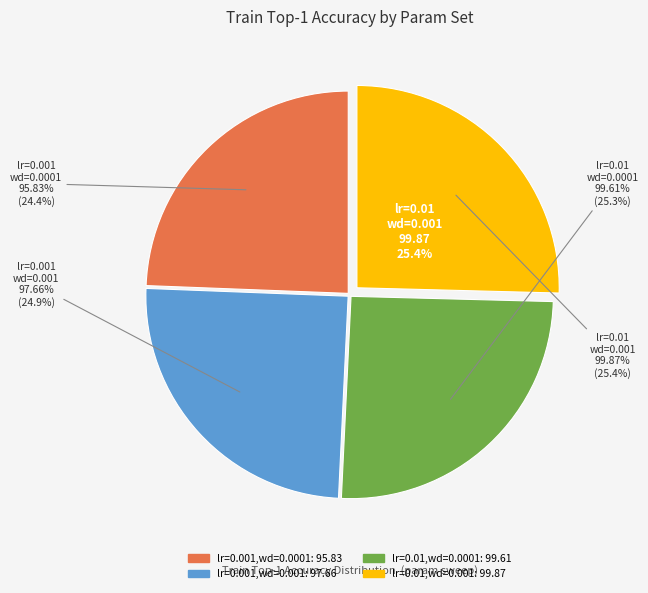

Which slice is the largest?

lr=0.01,wd=0.001